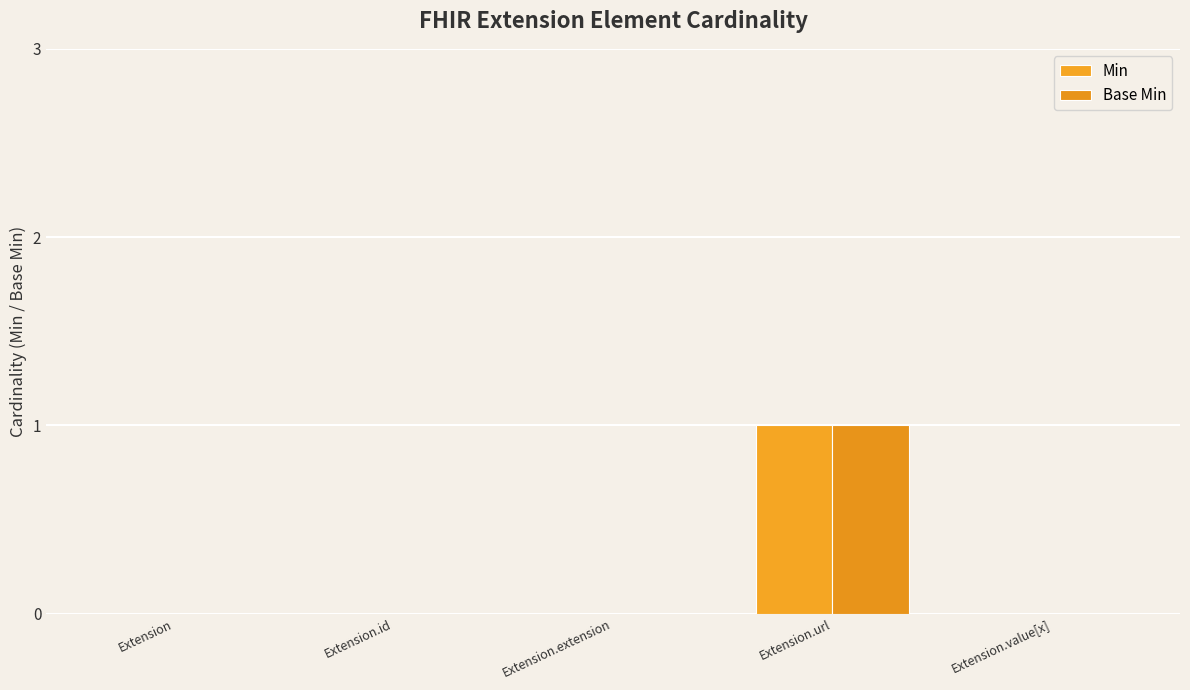

At which label does Min reach its minimum?

Extension